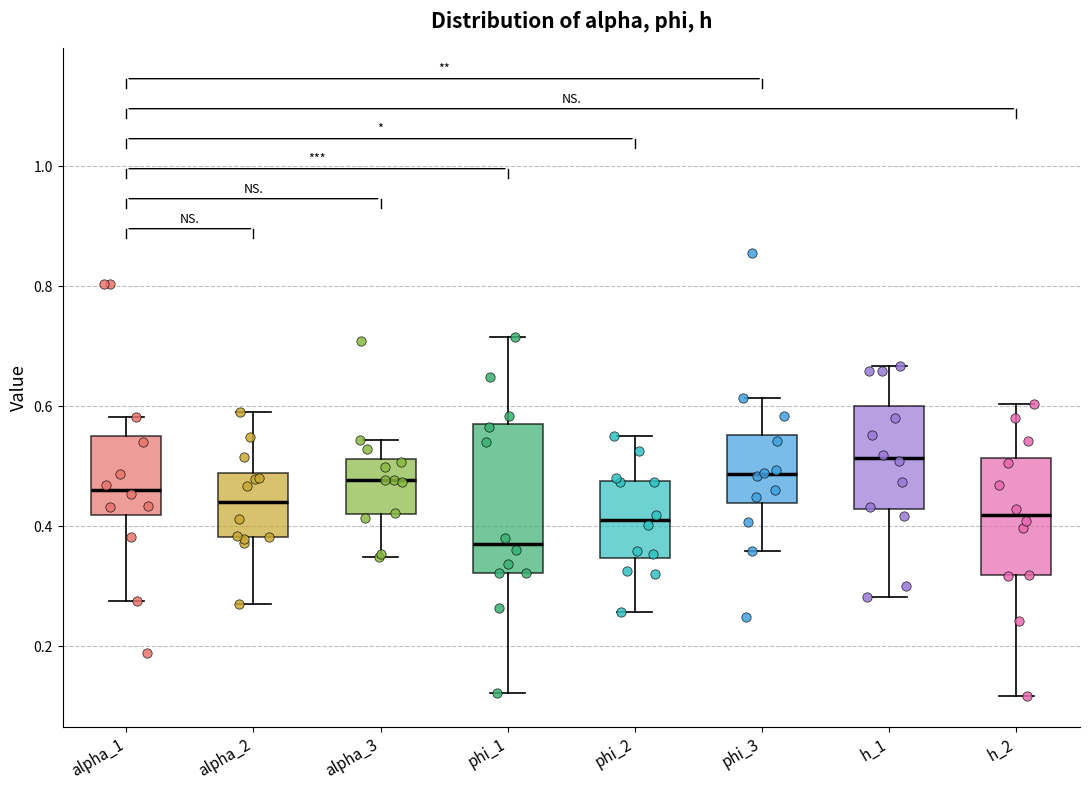

Which box is the tallest, from its lower edge to its upper edge?

phi_1